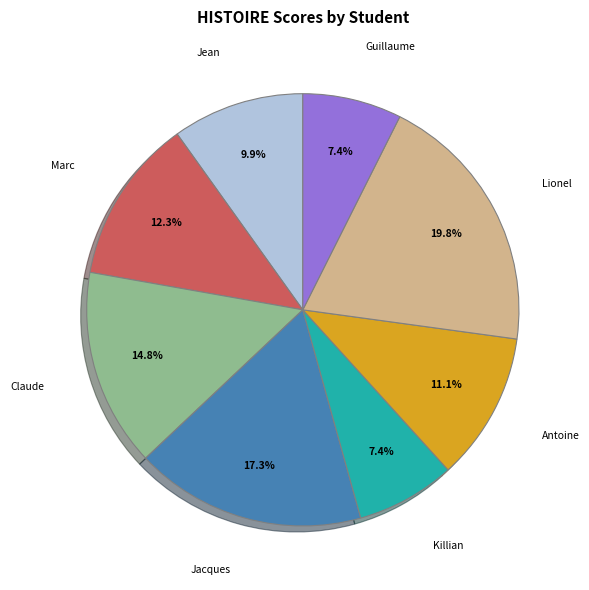

Is there a majority slice in this chart?

No